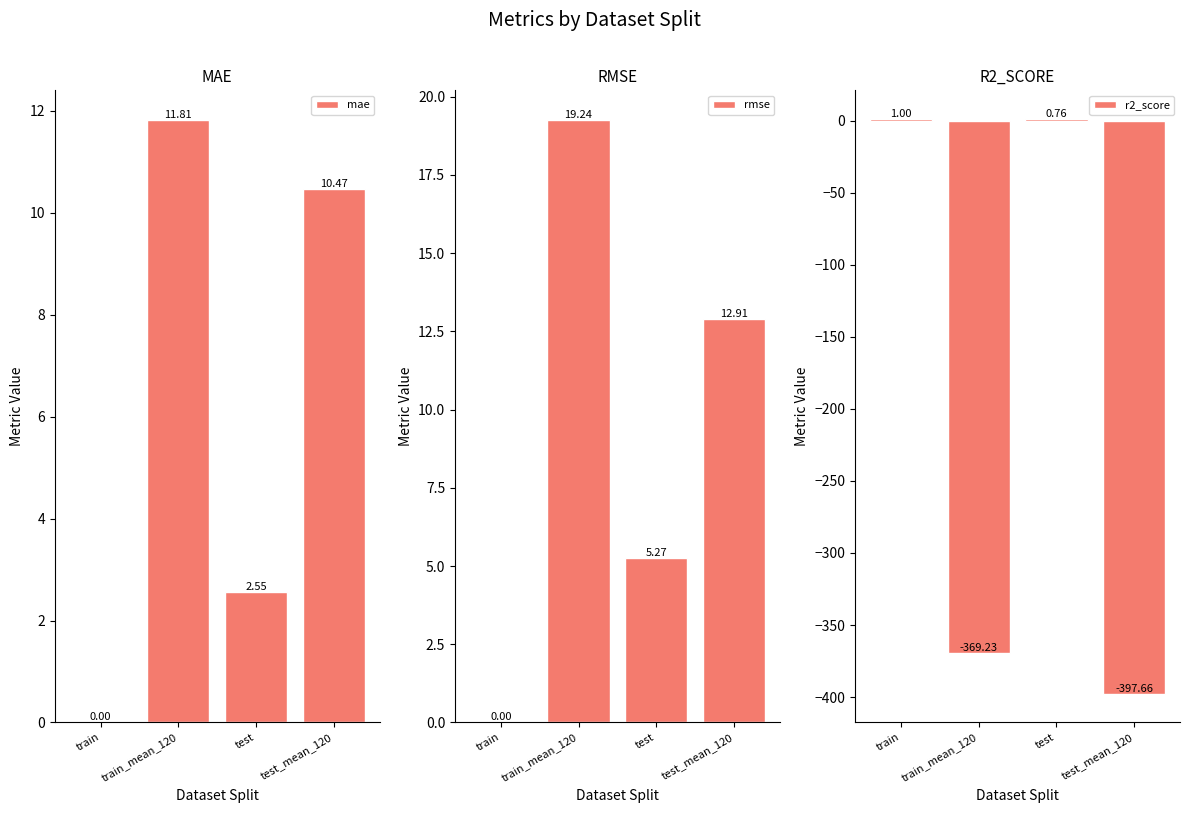

Between train and test, which series saw the biggest shift?

rmse